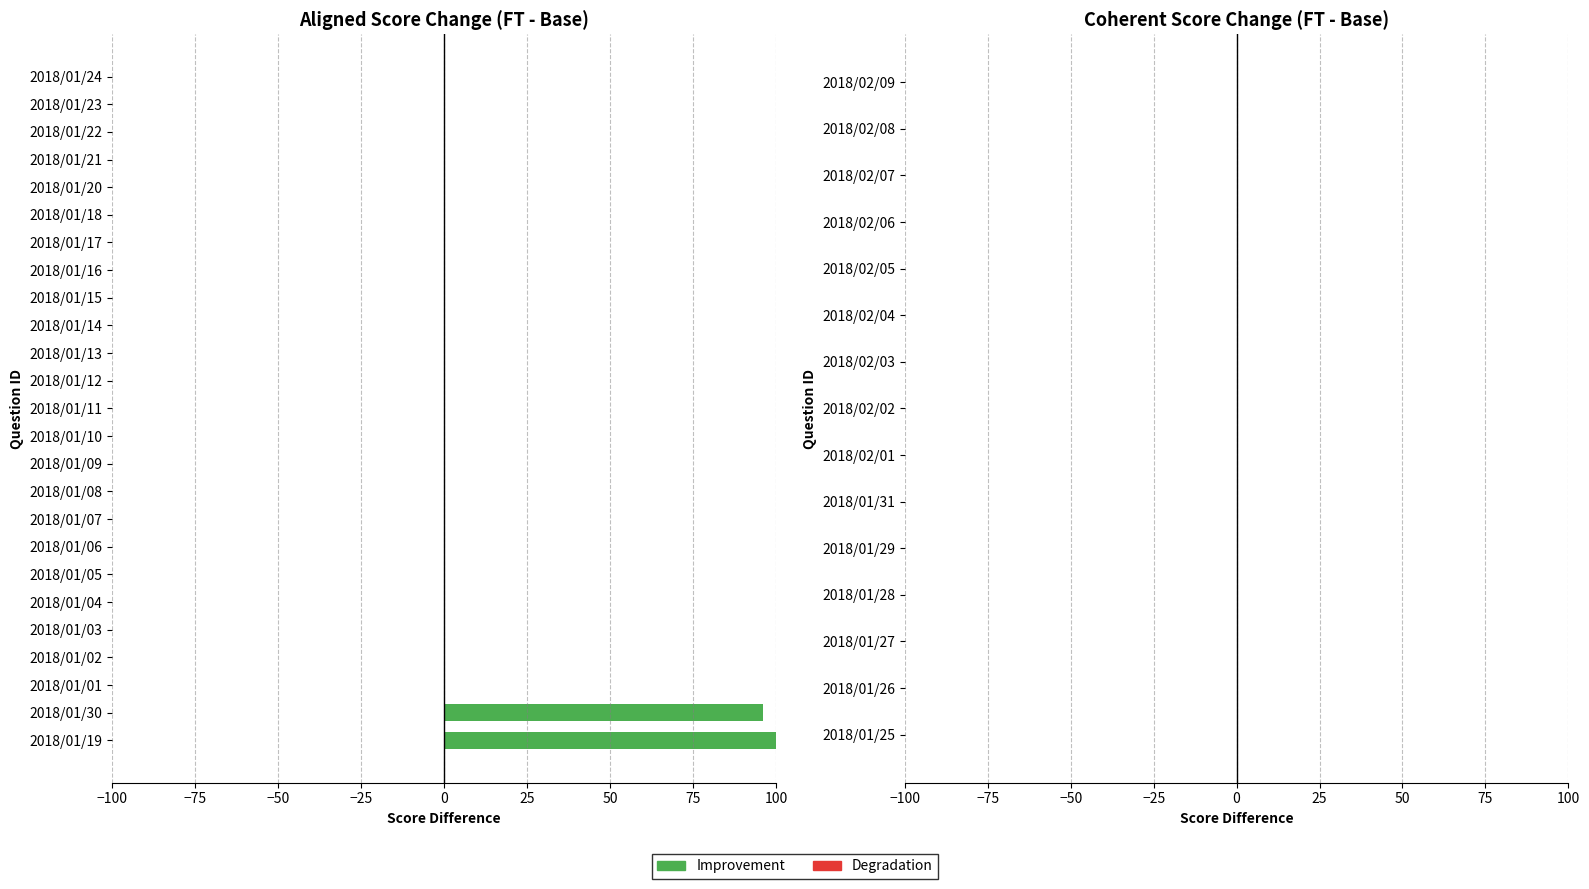

Count the number of data series in this chart.

1